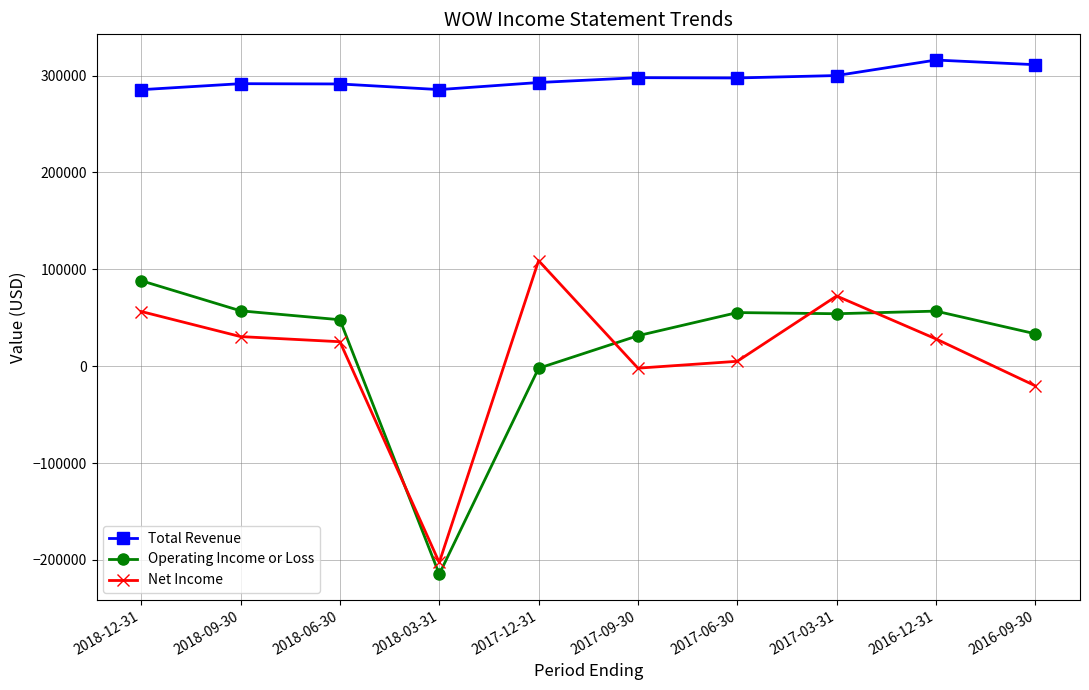

Is the value of Total Revenue at 2016-12-31 greater than the value of Operating Income or Loss at 2018-03-31?

Yes